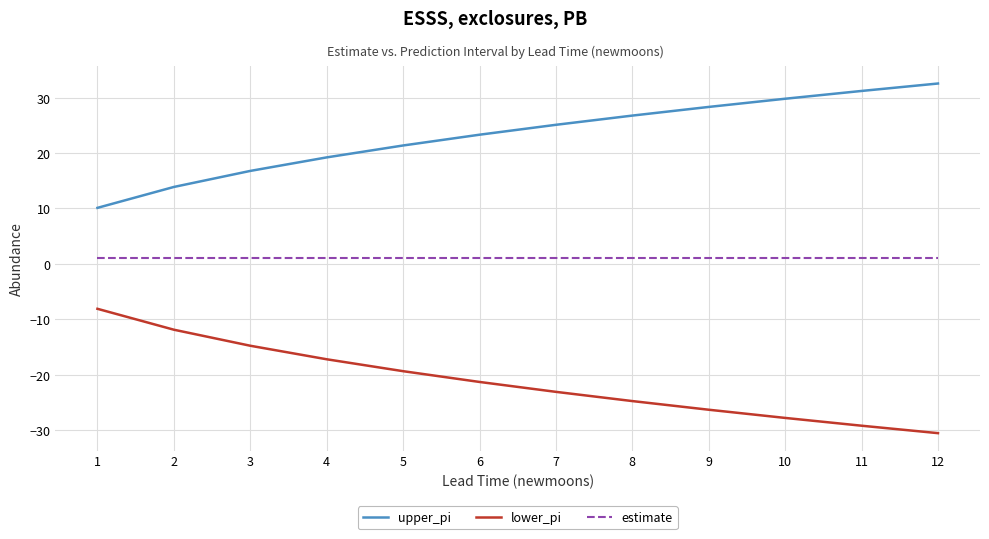

True or false: lower_pi and estimate cross at least once.

False